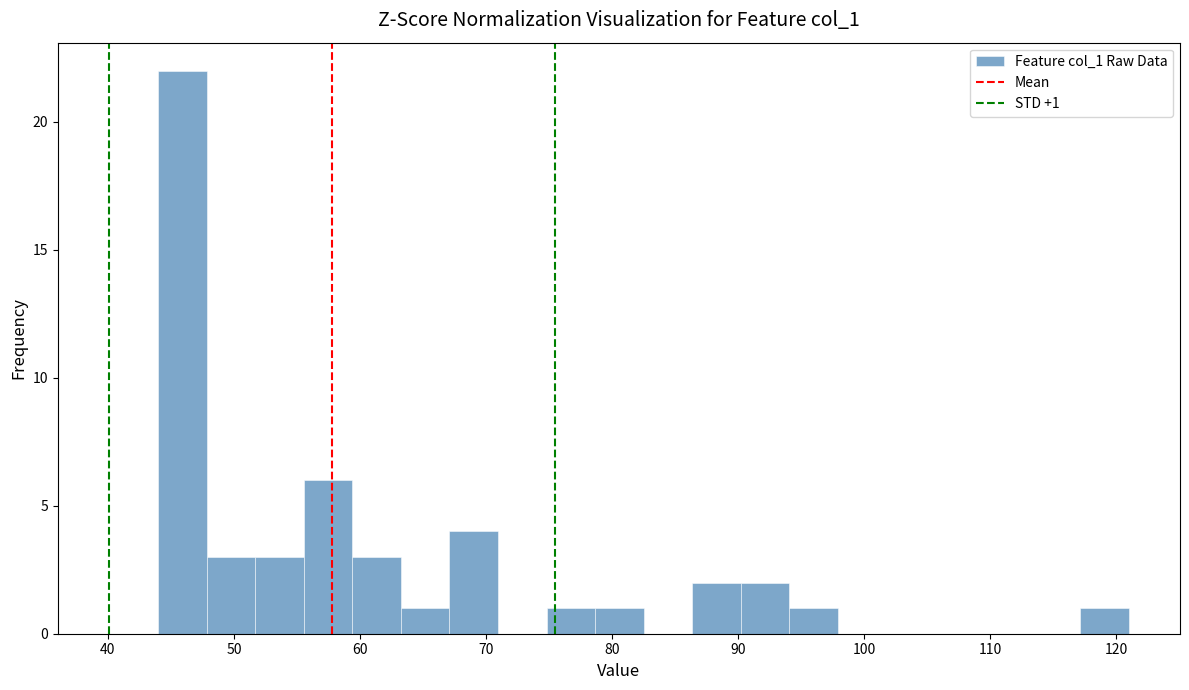

Read against the x-axis, roughly where is the centre of the tallest bar?

46